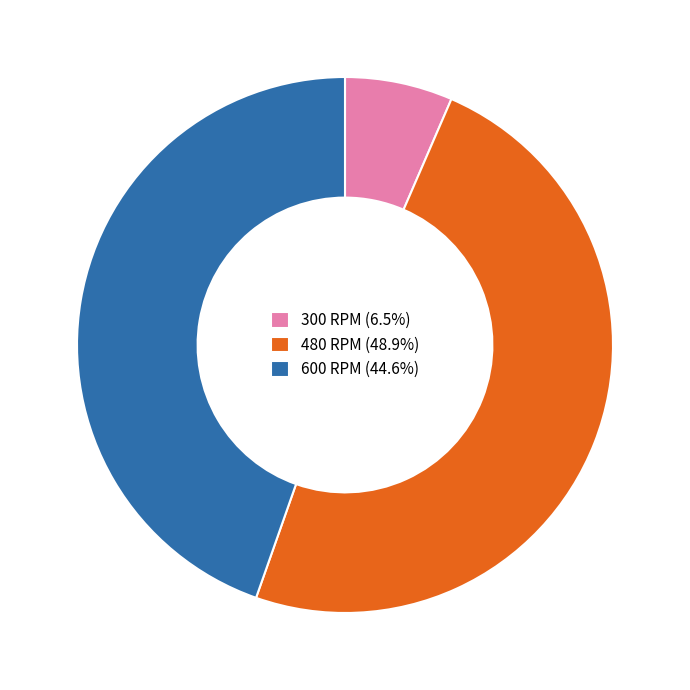

Approximately how many times larger is the value at 480 RPM (48.9%) compared to 600 RPM (44.6%)?

1.1